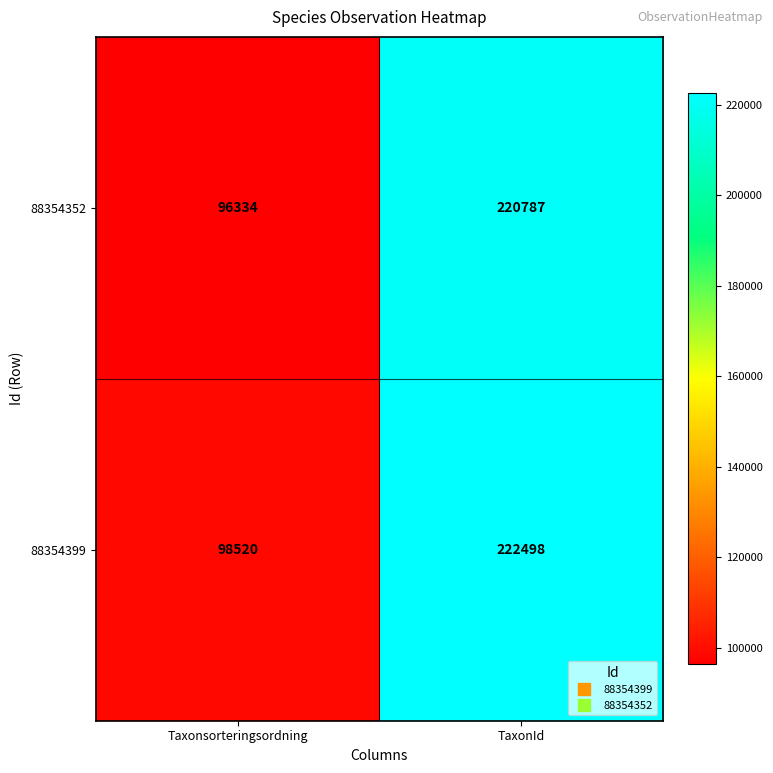

At how many categories does at least one series exceed 204197?

1